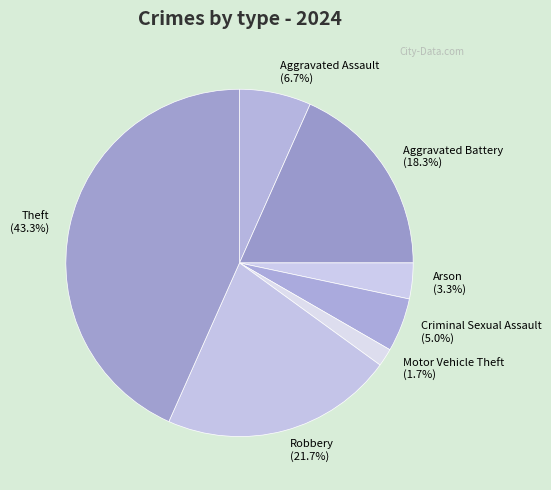

Which category has the biggest portion of the pie?

Theft